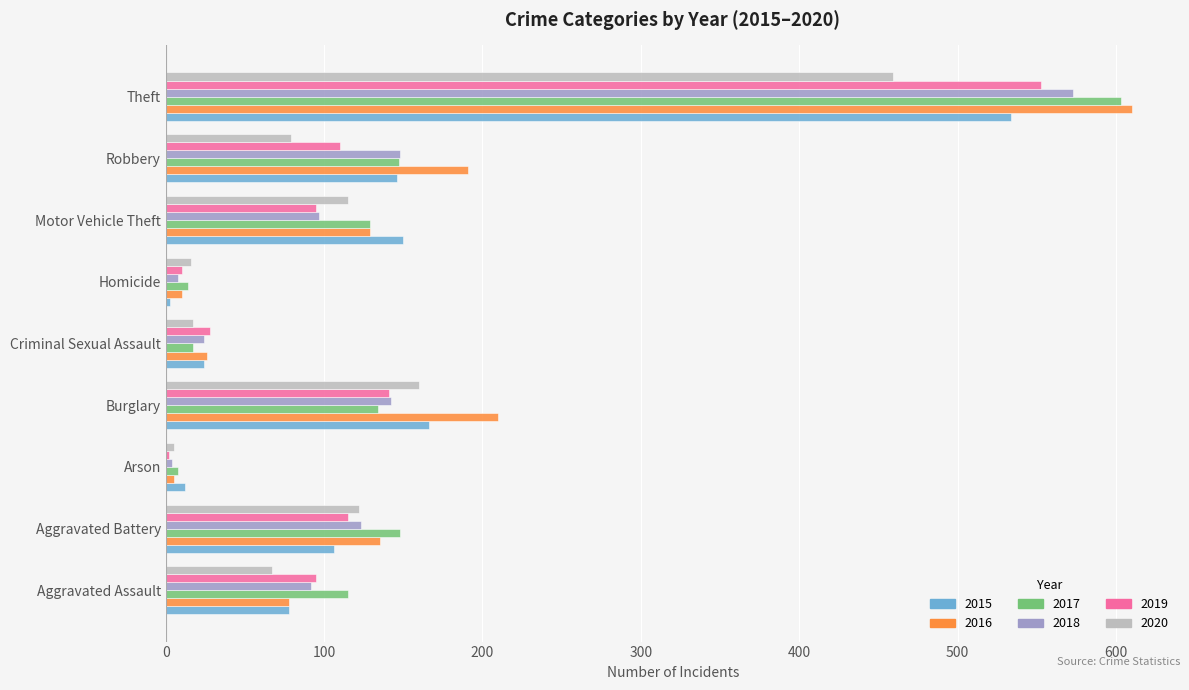

The 2016 series shows 212 at Aggravated Battery. True or false?

False